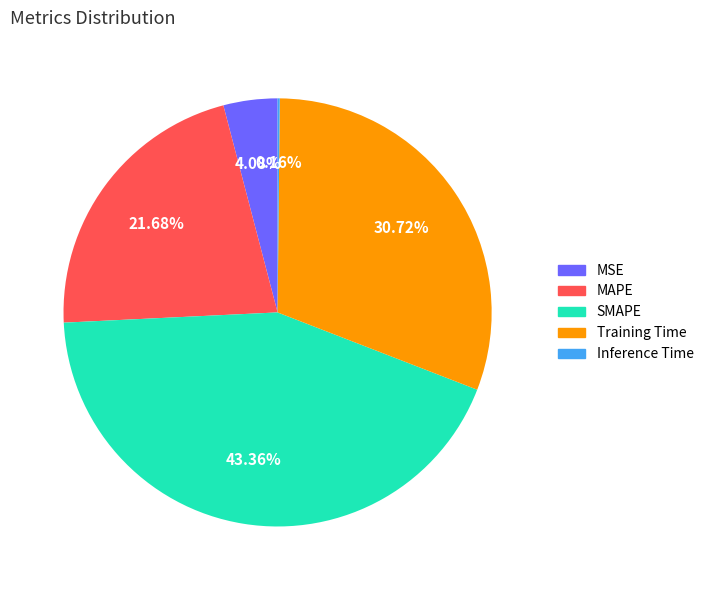

Is the sum of SMAPE and Training Time greater than half?

Yes